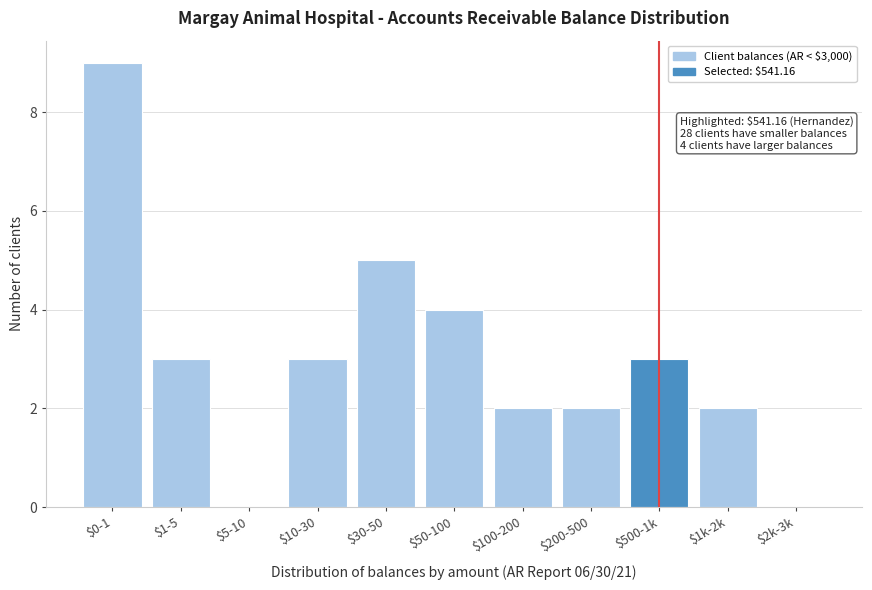

What is the sum of all values?

33